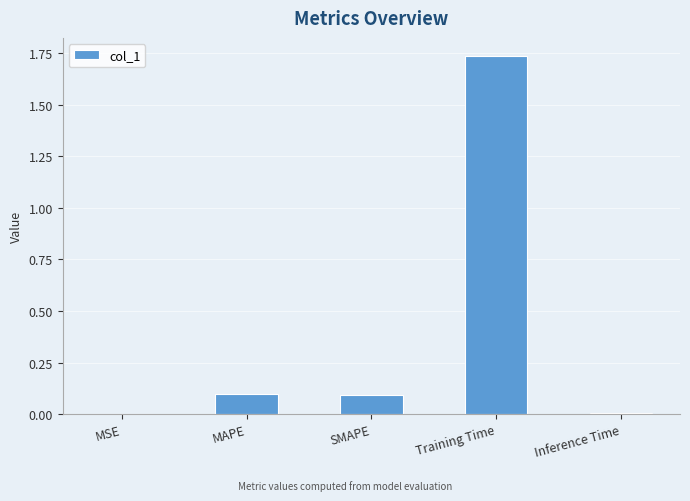

What is the change in value from SMAPE to Inference Time?

-0.1